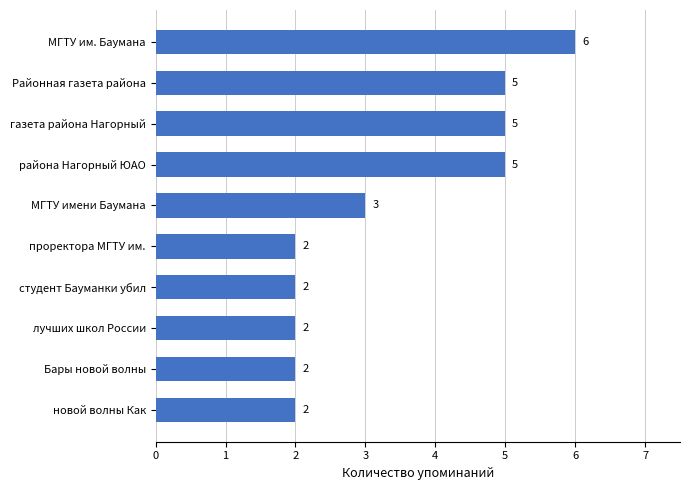

Count the values in the range 2 to 5.

9